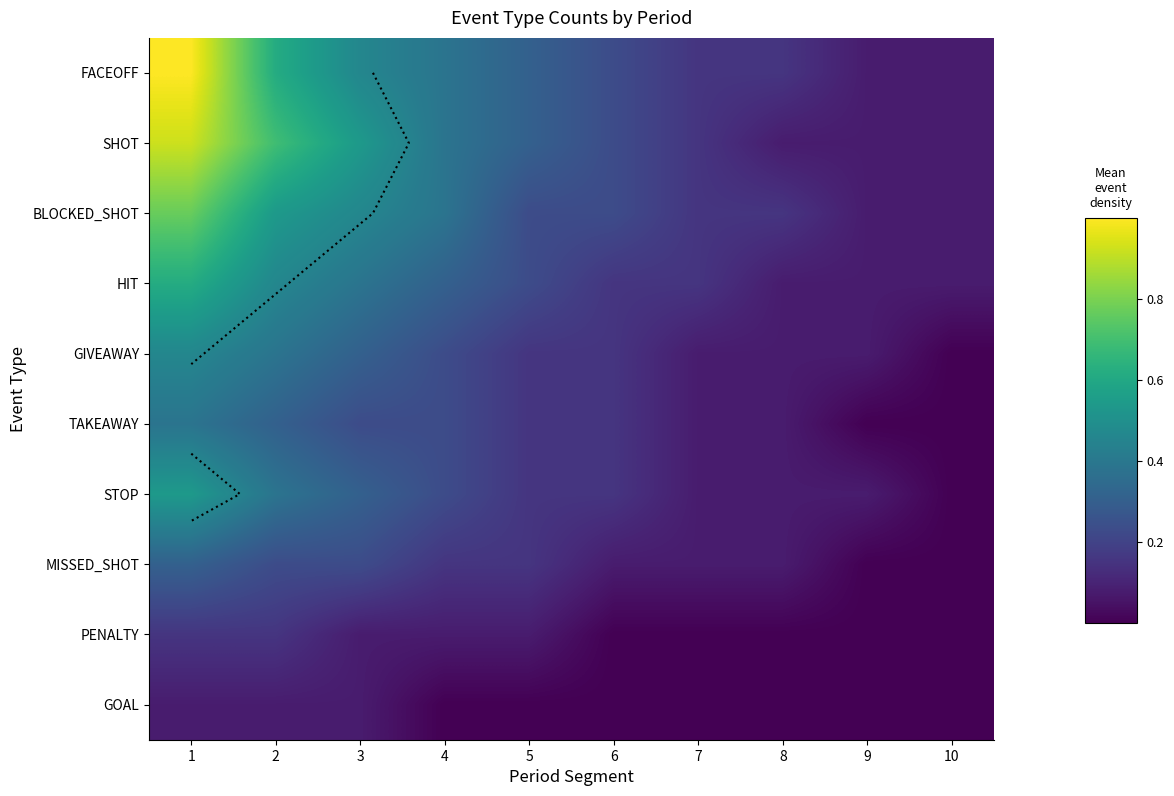

Is the value of HIT at 1 greater than the value of FACEOFF at 7?

Yes